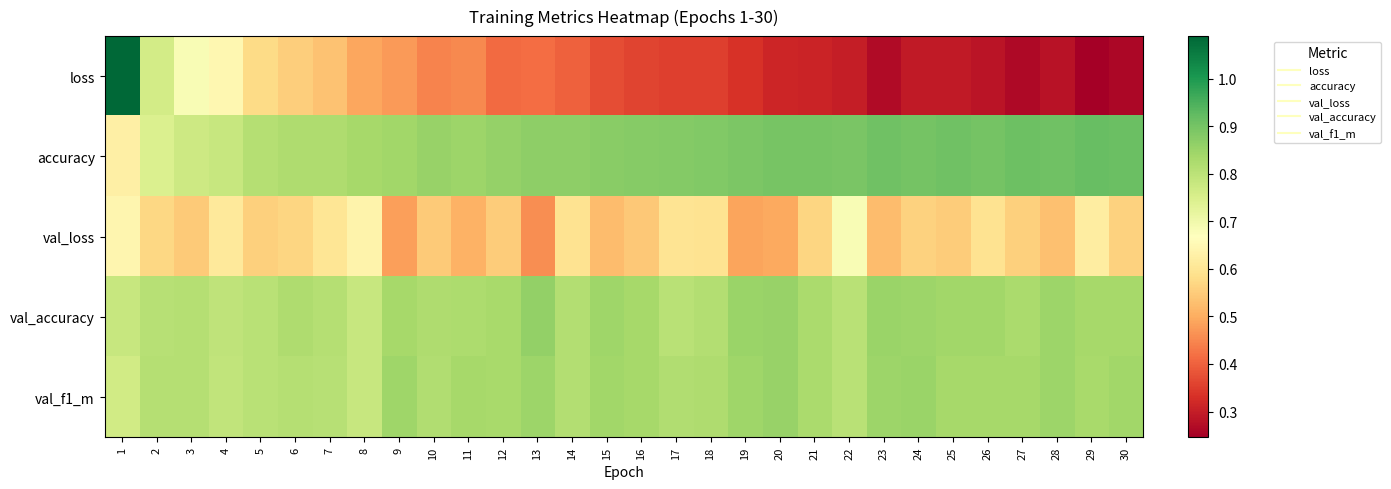

Which series has the largest total across all categories?

accuracy